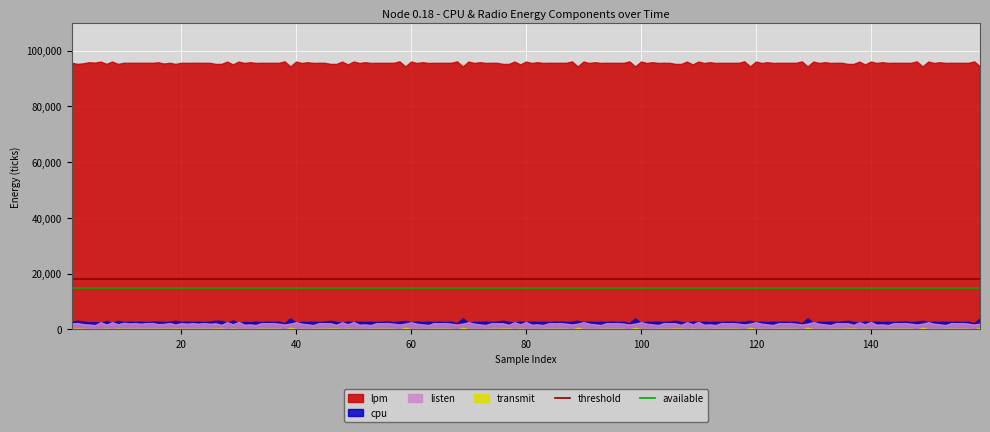

Which series has the largest total across all categories?

lpm